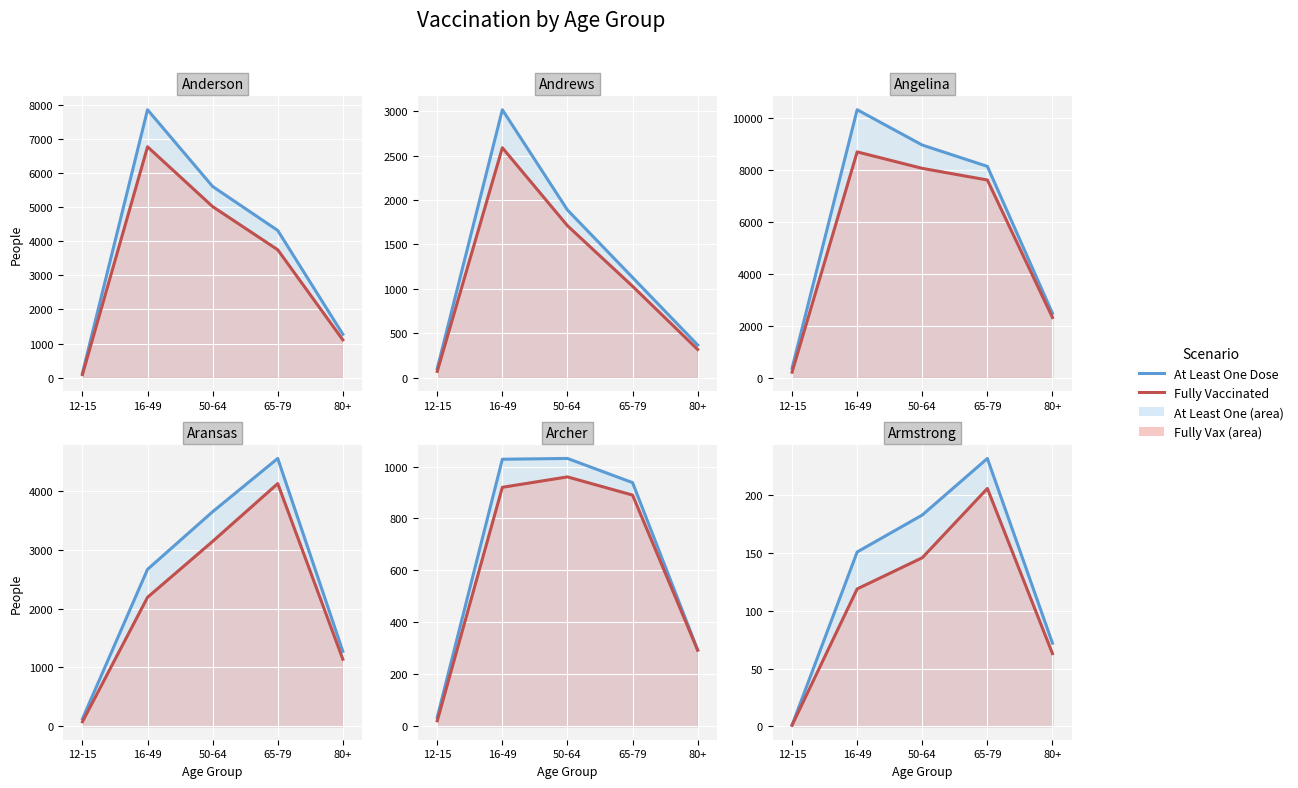

At which label does Fully Vaccinated first exceed 119?

50-64